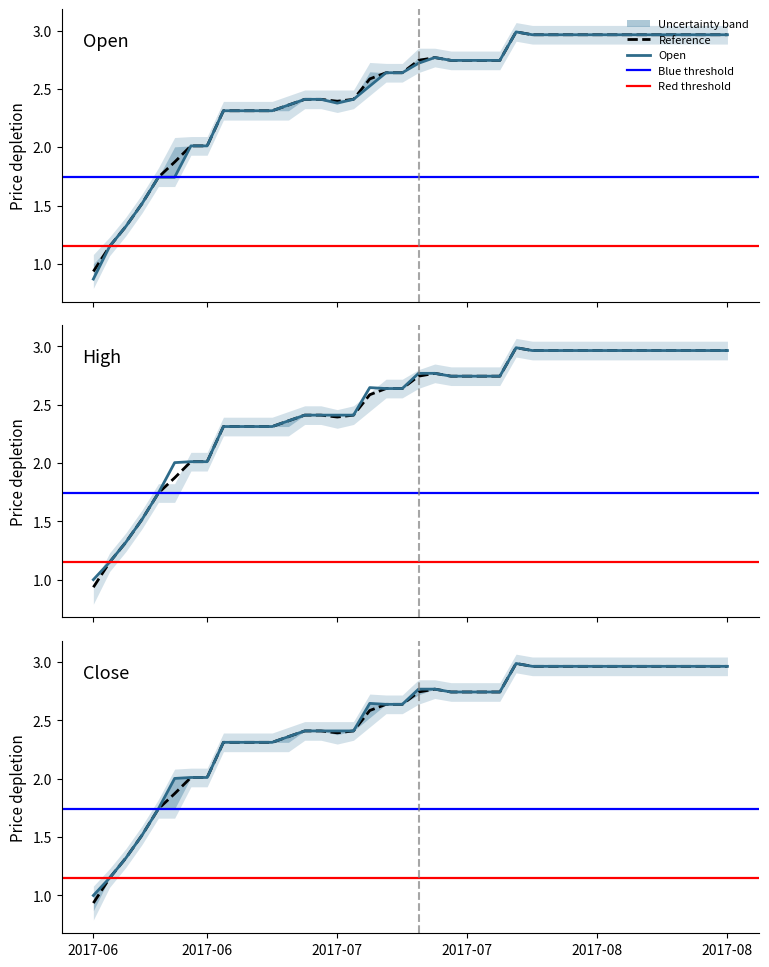

Which series has the widest spread of values?

Open